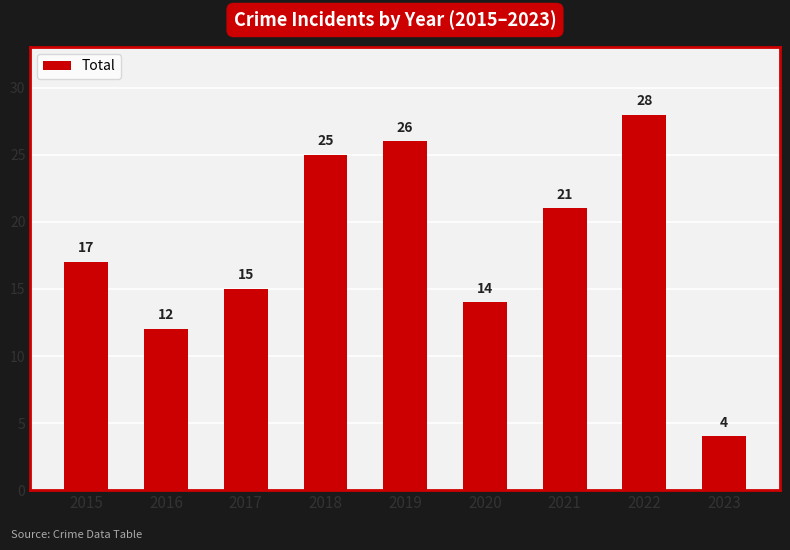

How many distinct data groups are displayed?

1